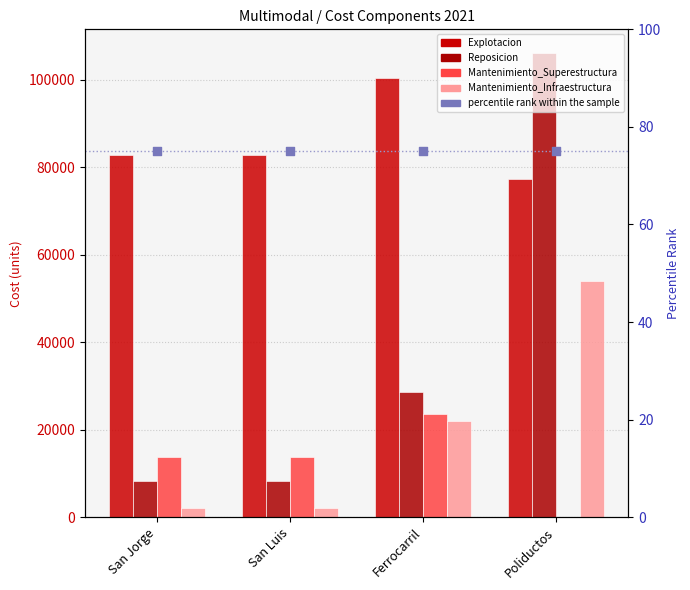

Is the value of percentile rank within the sample at Ferrocarril greater than the value of Explotacion at San Luis?

No